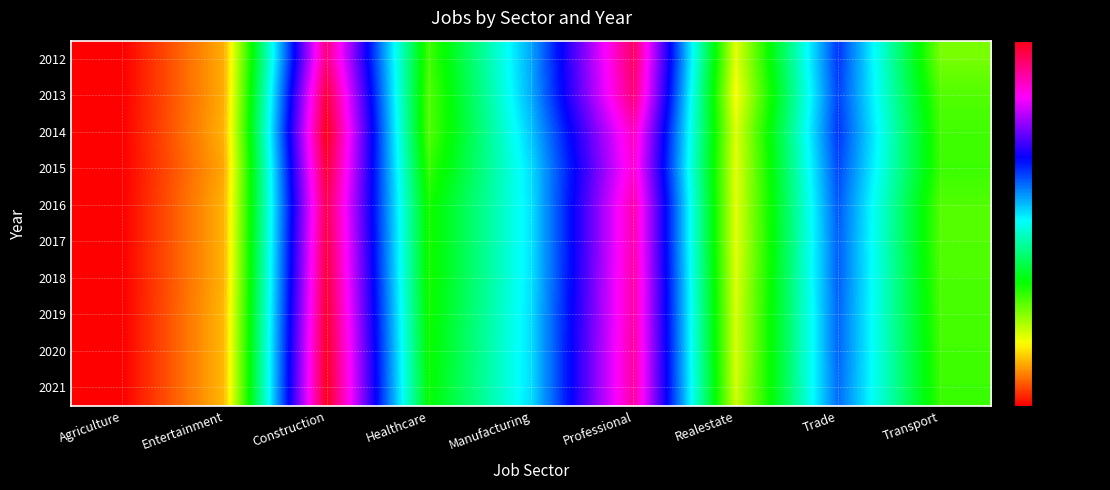

What is the difference between the highest and lowest values at Construction?

17